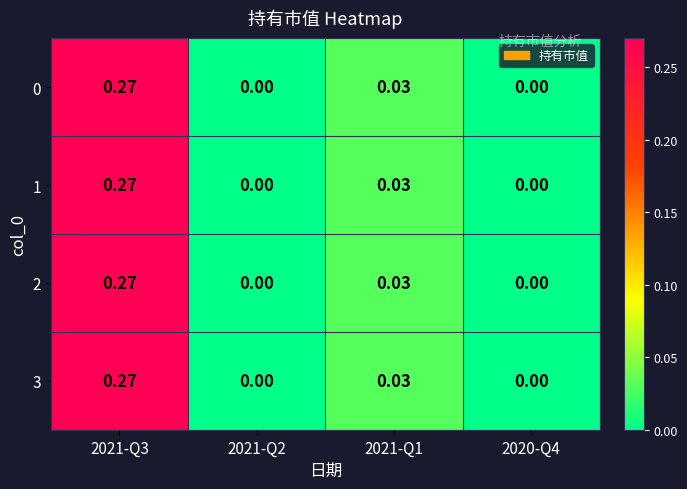

Count the number of data series in this chart.

4